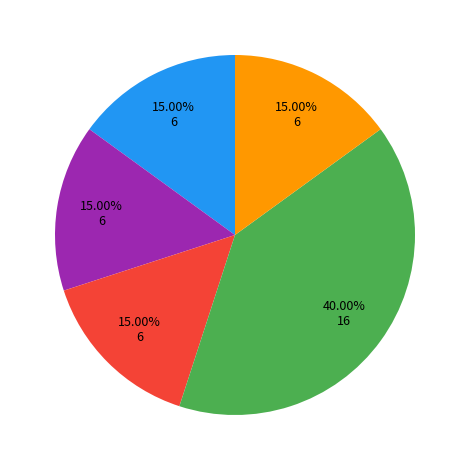

To the nearest percent, what is the difference between the largest and smallest slice percentages?

25%